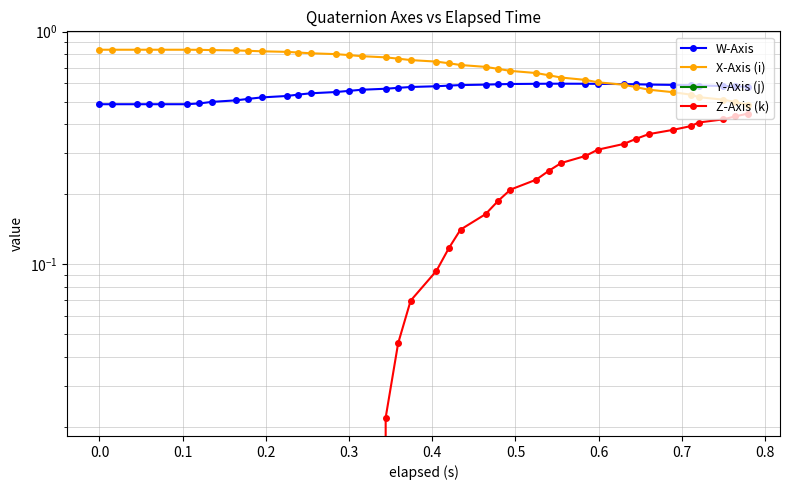

What is the greatest value displayed?

0.8